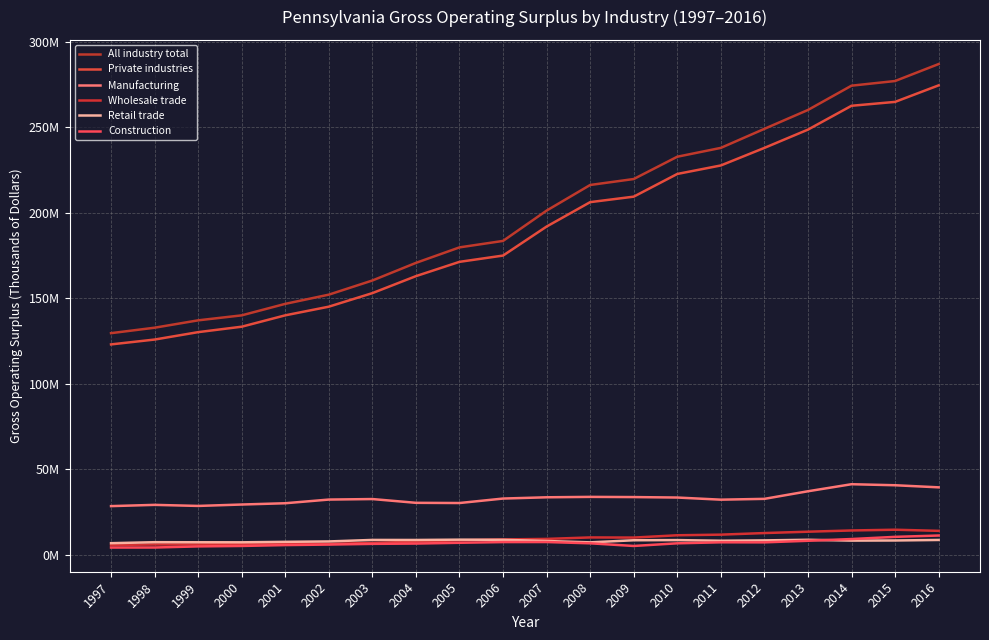

True or false: Construction has a value of 7199323 at 2011.

True